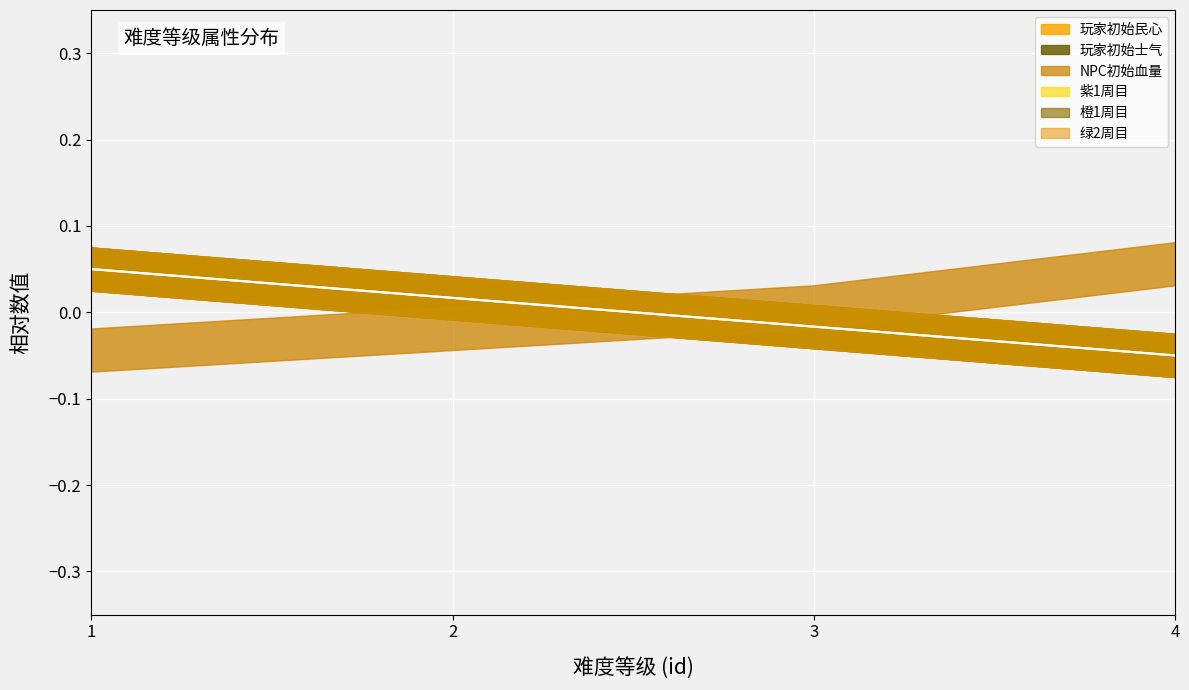

How many data points in 玩家初始士气 (中线) are above 0?

2